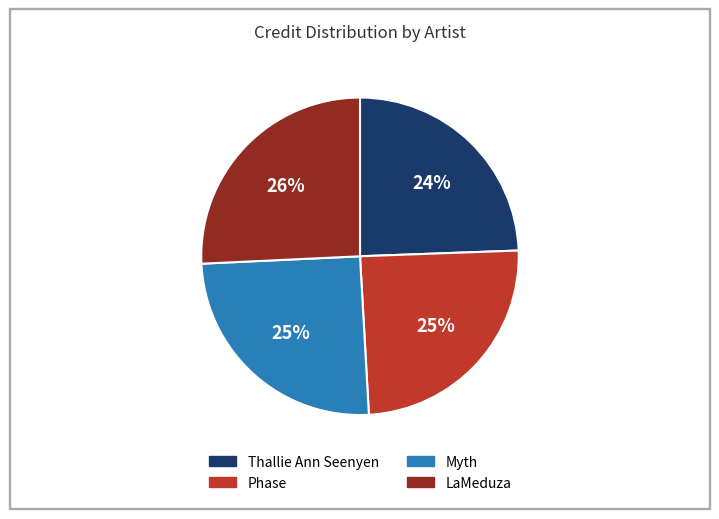

Between LaMeduza and Myth, which is larger?

LaMeduza